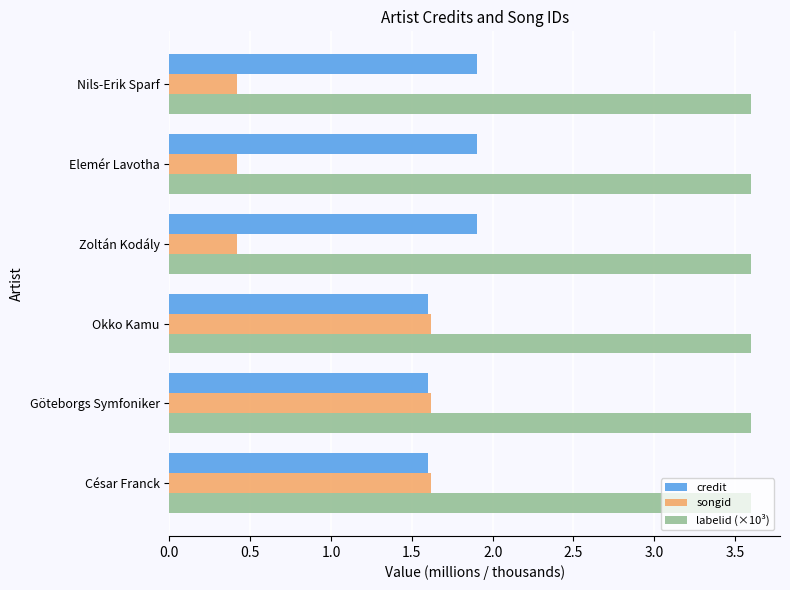

What is the smallest value displayed?

0.4